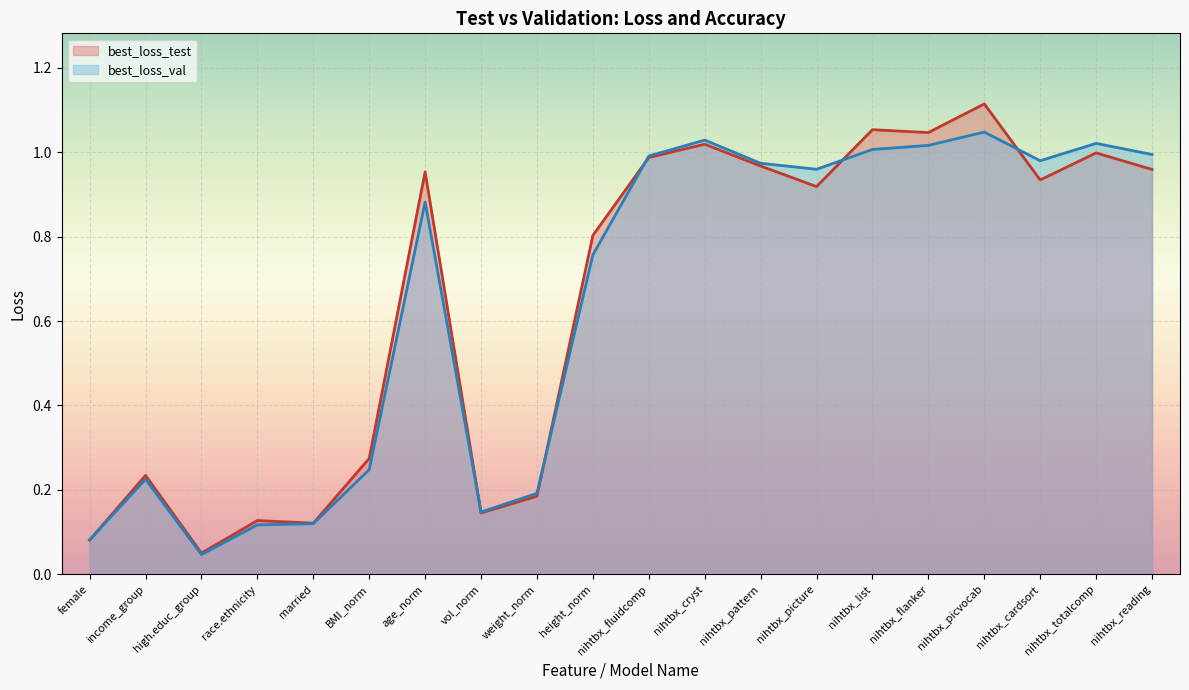

Rank the series at nihtbx_cryst from lowest to highest value.

best_loss_test (line), best_loss_val (line)